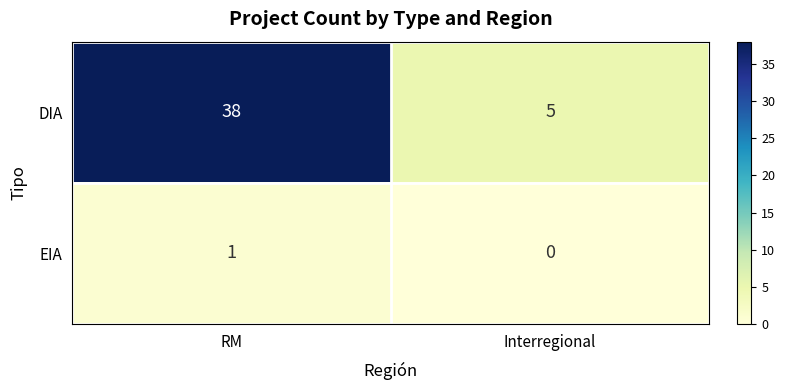

Reading left to right, transcribe all the data shown in this chart.

DIA: RM=38	Interregional=5
EIA: RM=1	Interregional=0